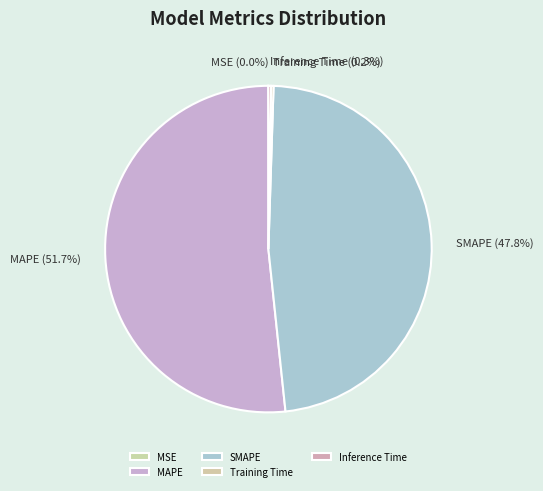

What is the largest slice in the pie chart?

MAPE